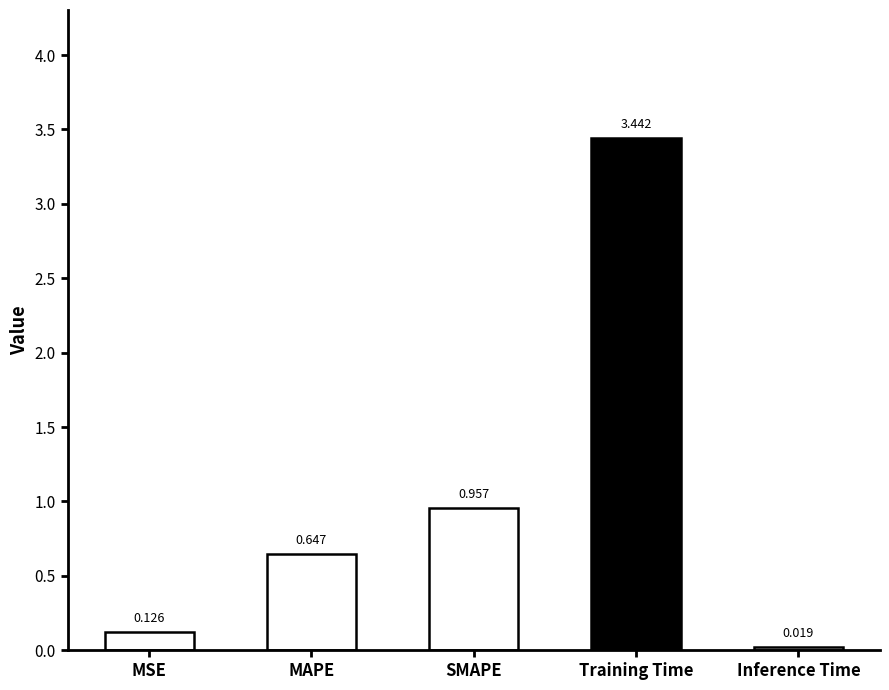

What is the label of the 4th bar from the left?

Training Time